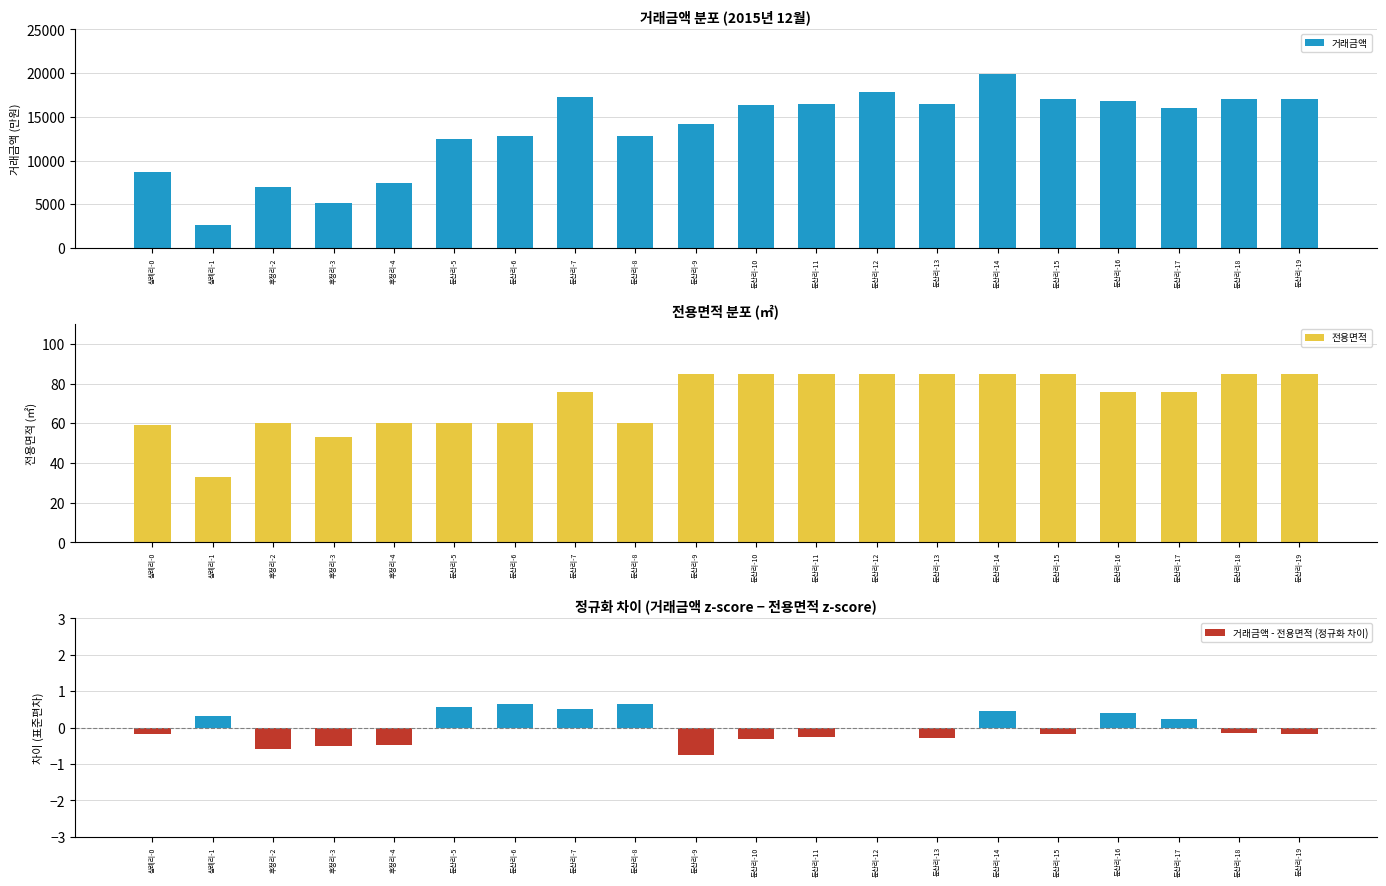

What is the difference between the second highest and second lowest values in the 거래금액 - 전용면적 (정규화 차이) series?

1.2